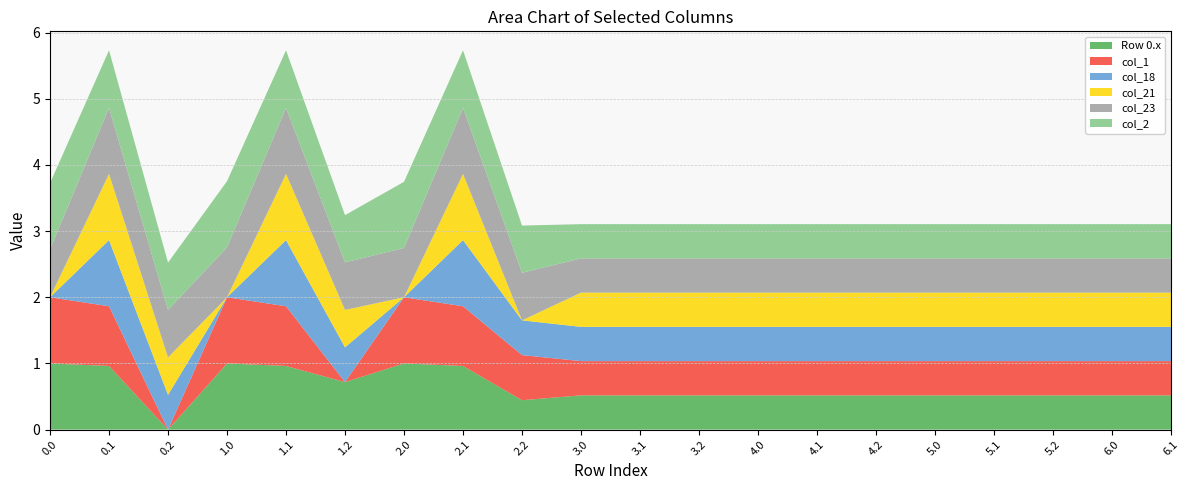

What is the total value across all series at 0.0?

3.7